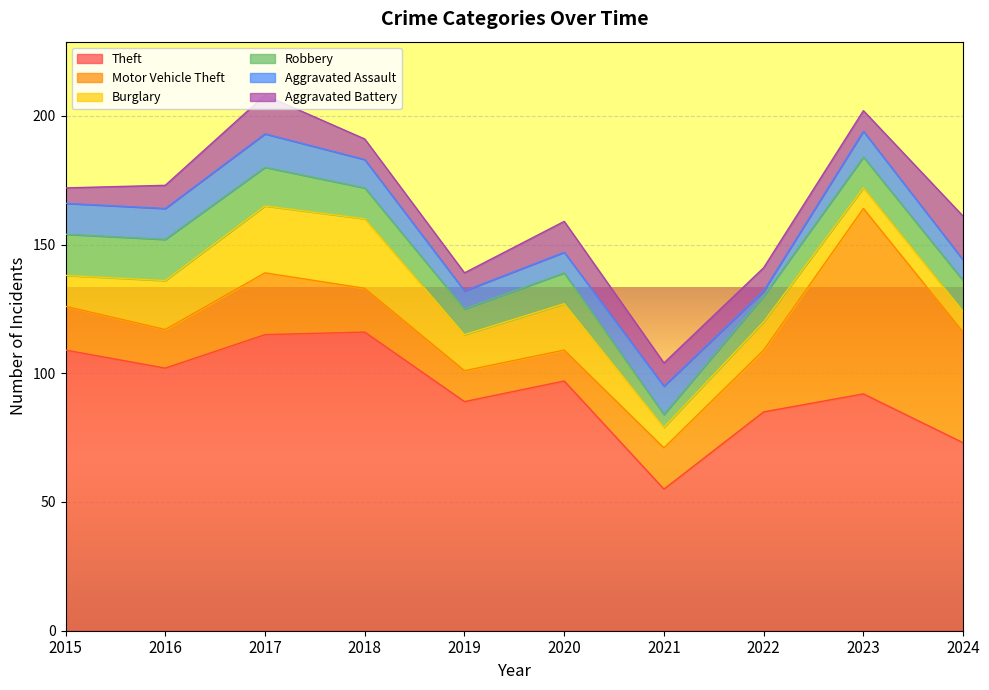

At how many categories does at least one series exceed 114?

2